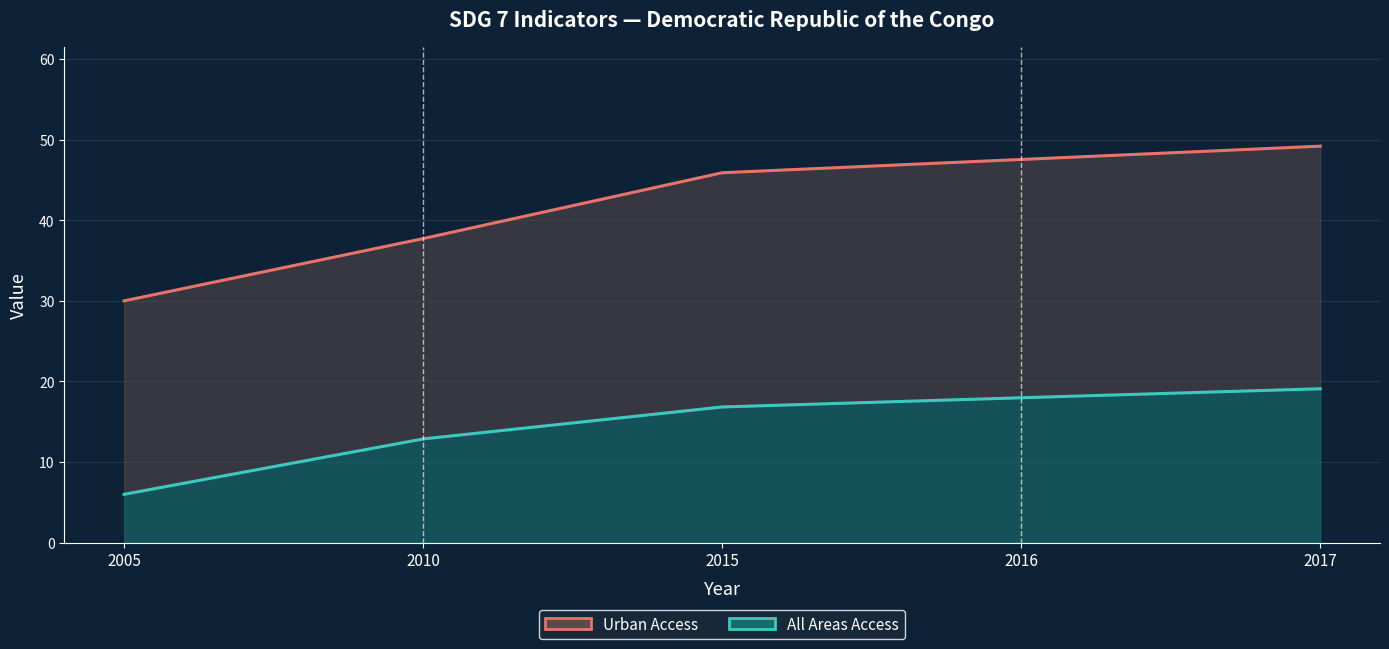

Count the number of data series in this chart.

2